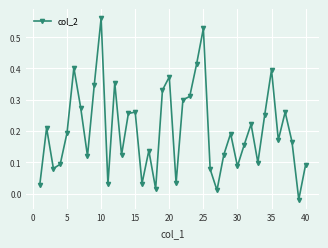

True or false: there are more than 0 points higher than both neighbors.

True